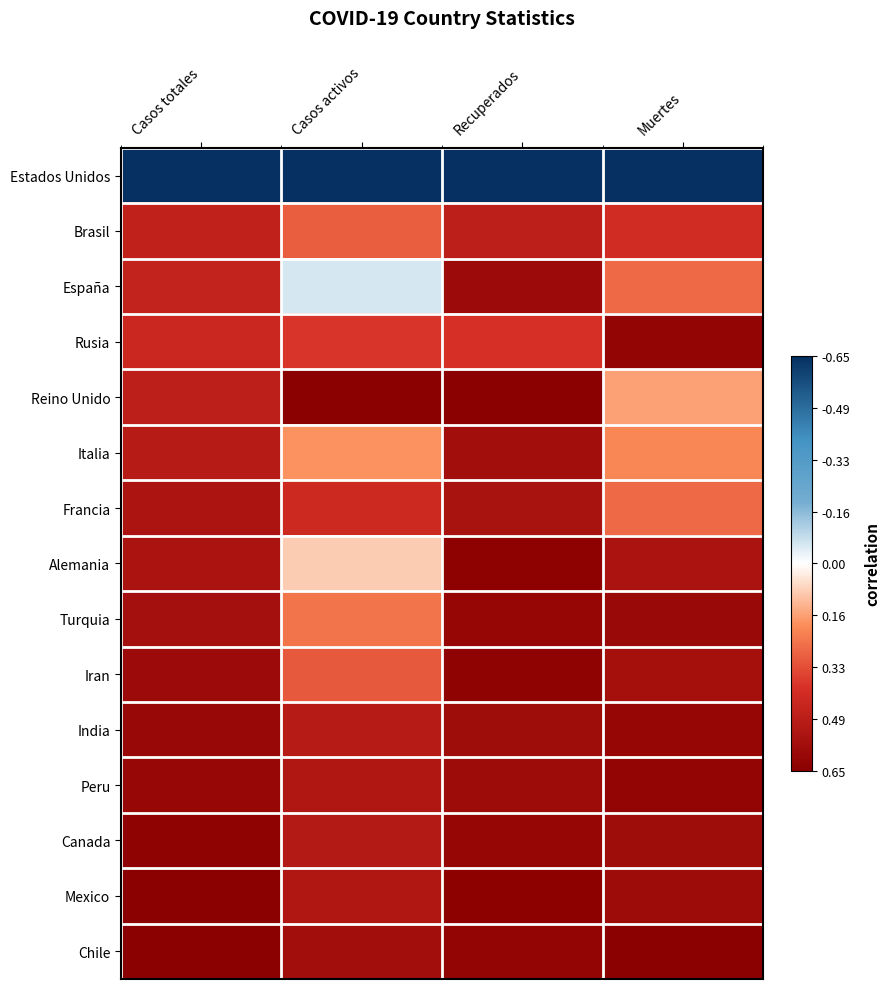

At how many categories does at least one series exceed 0?

4